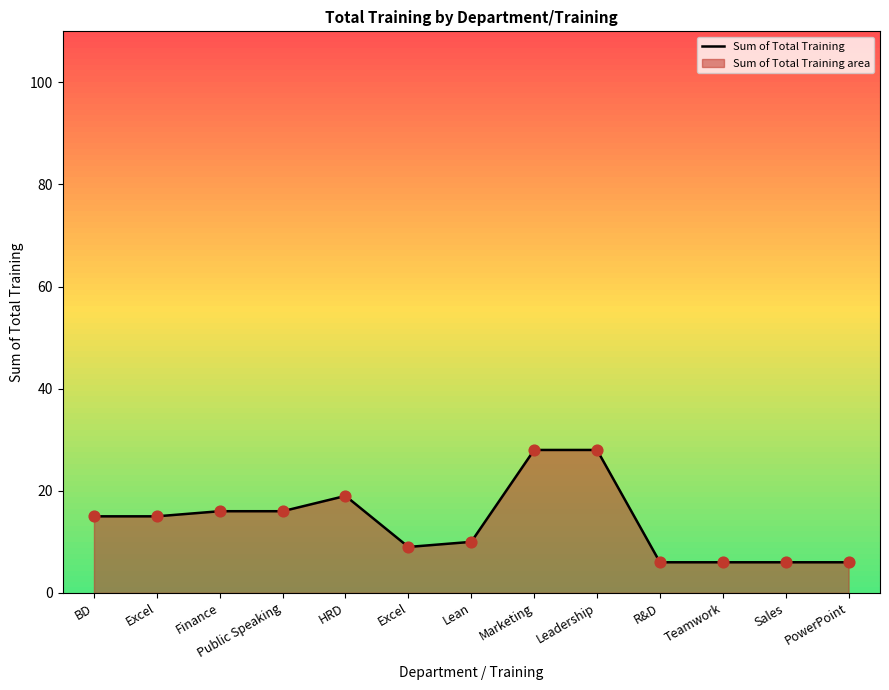

Approximately how many times larger is the value at Teamwork compared to BD?

0.4